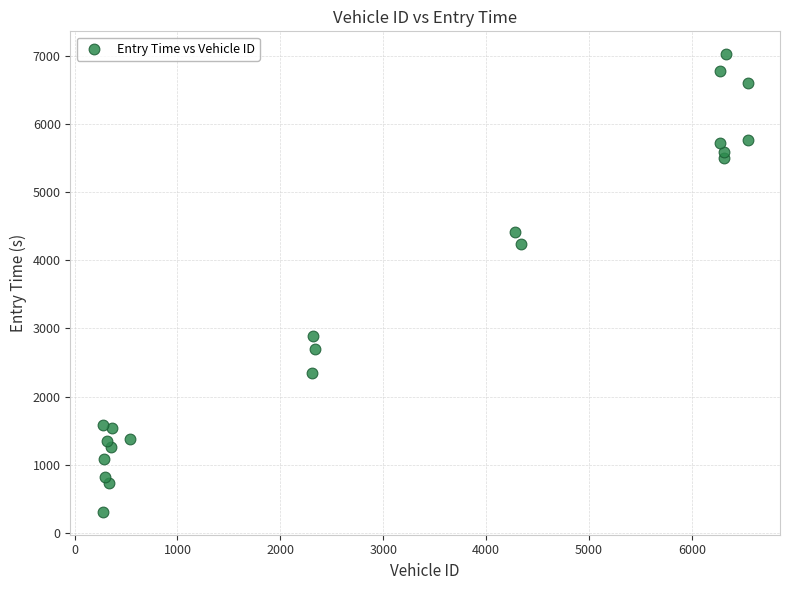

What is the range of X values (max minus min)?

6268.0